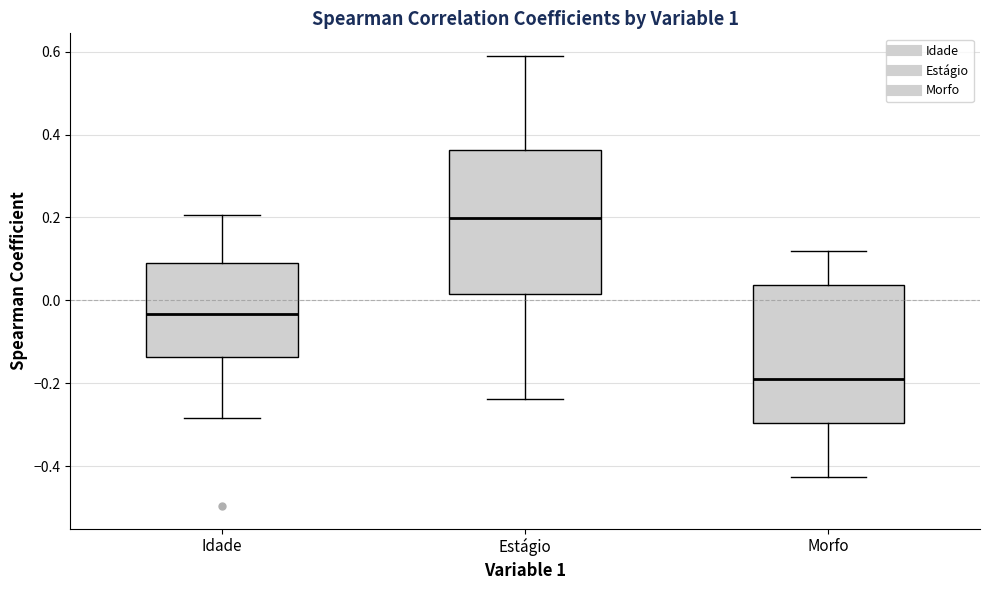

Reading left to right, read every box against the y-axis: the position of its median line, the range the box covers, and the ends of its whiskers. The values are not printed on the chart, so give them approximately, as read against the axis.

Idade: median -0.04, box -0.14 to 0.10, whiskers -0.28 to 0.20
Estágio: median 0.20, box 0.02 to 0.36, whiskers -0.24 to 0.58
Morfo: median -0.18, box -0.30 to 0.04, whiskers -0.42 to 0.12